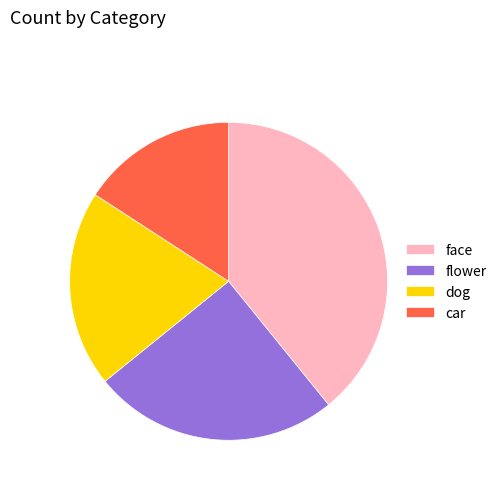

Approximately how many times larger is the value at face compared to dog?

2.0